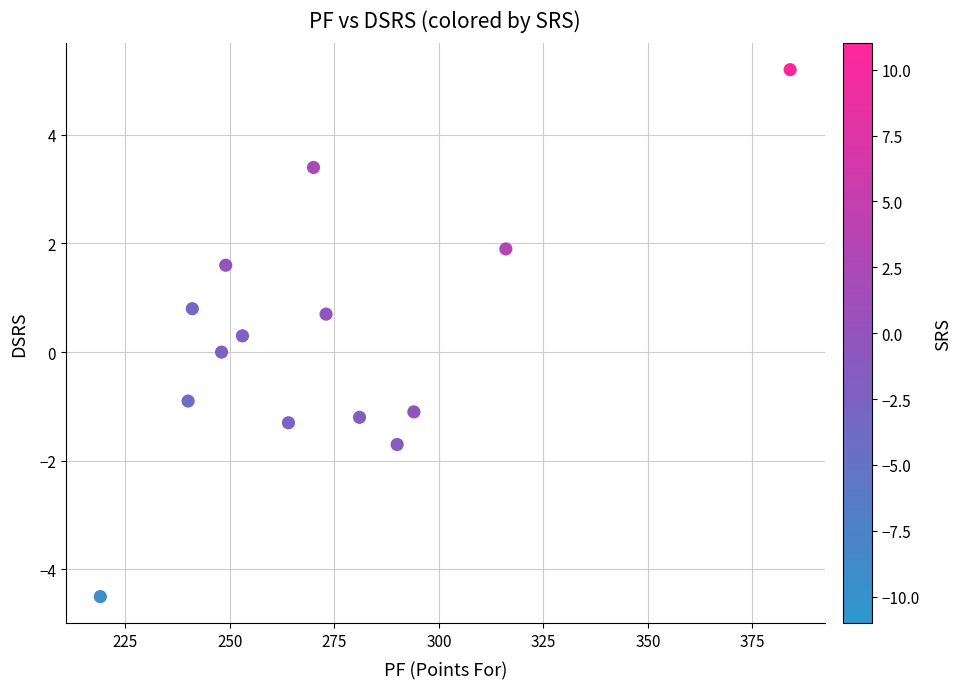

What is the range of X values (max minus min)?

165.0